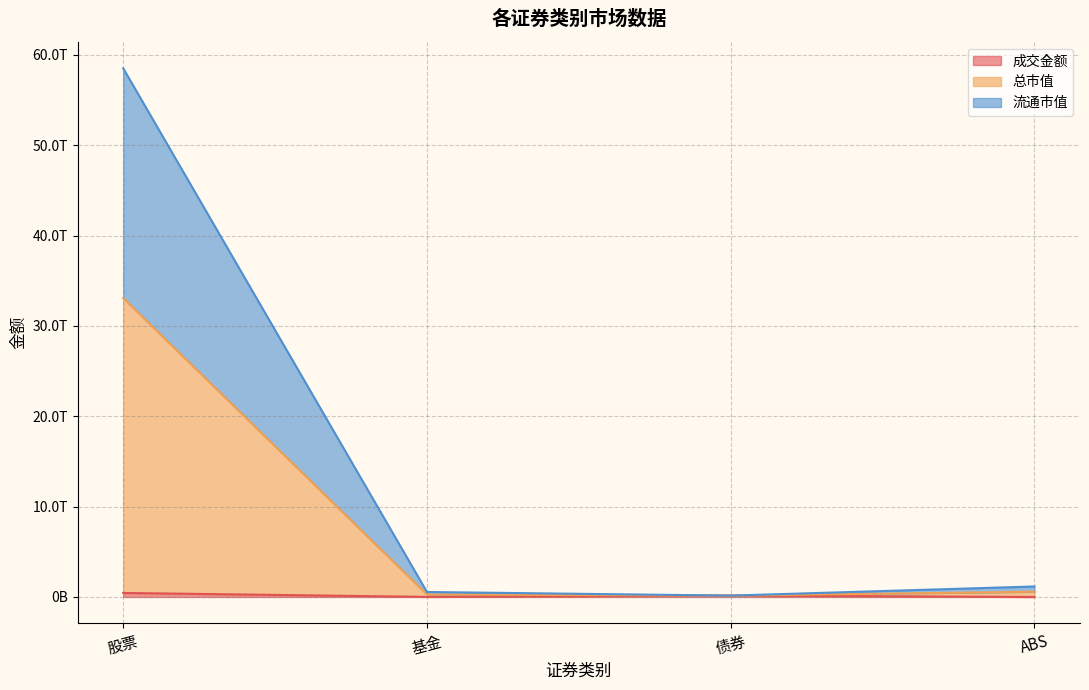

What is the greatest value displayed?

58505777256015.6